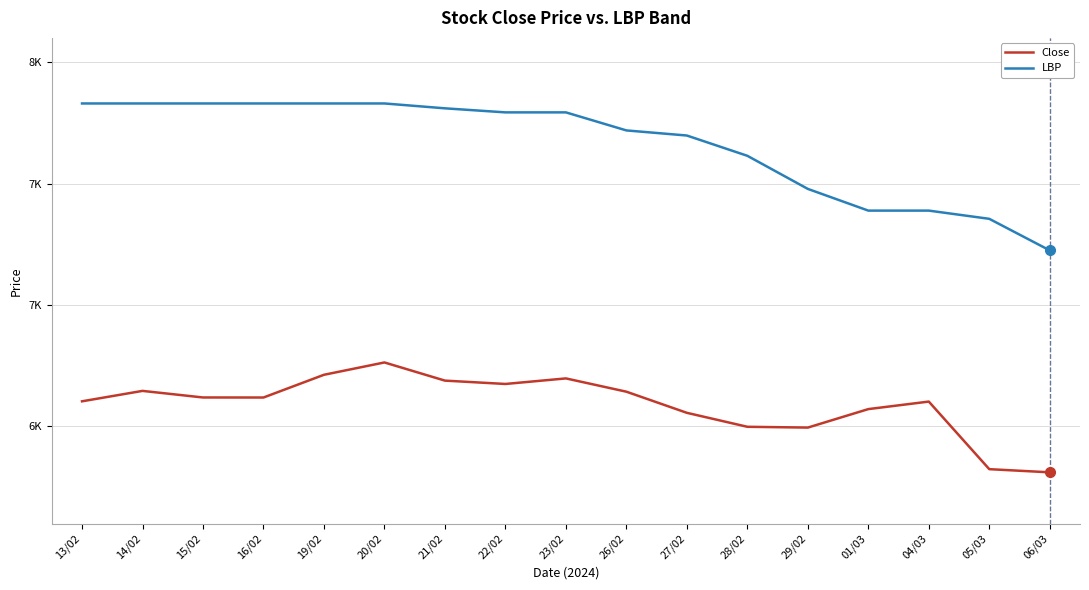

What are all the series names shown in the legend?

Close, LBP